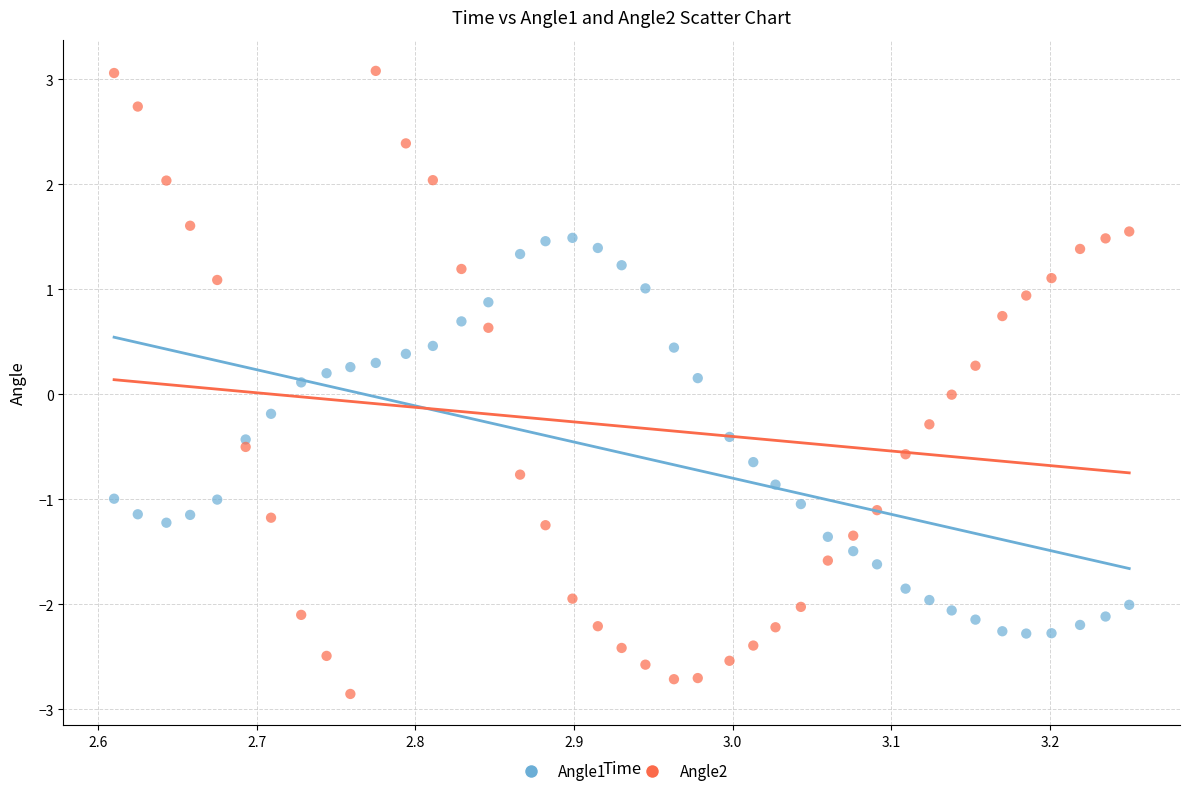

What are all the series names shown in the legend?

Angle1, Angle2